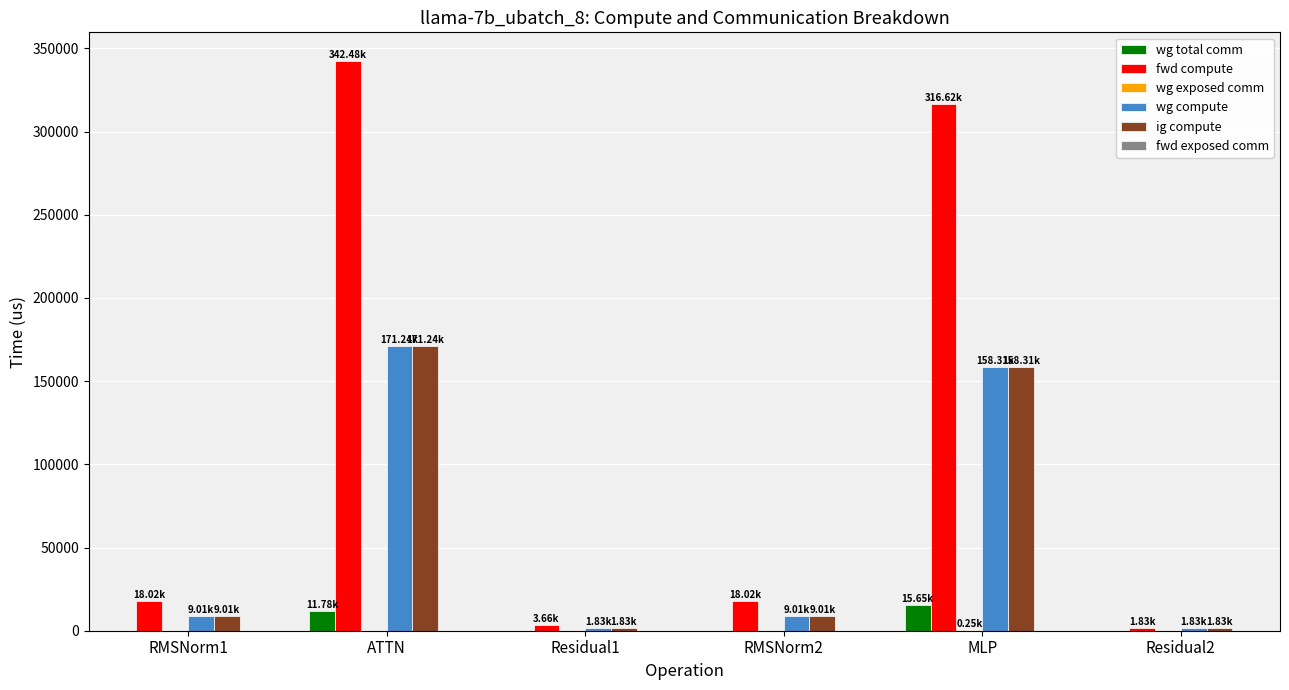

Which series has the largest total across all categories?

fwd compute